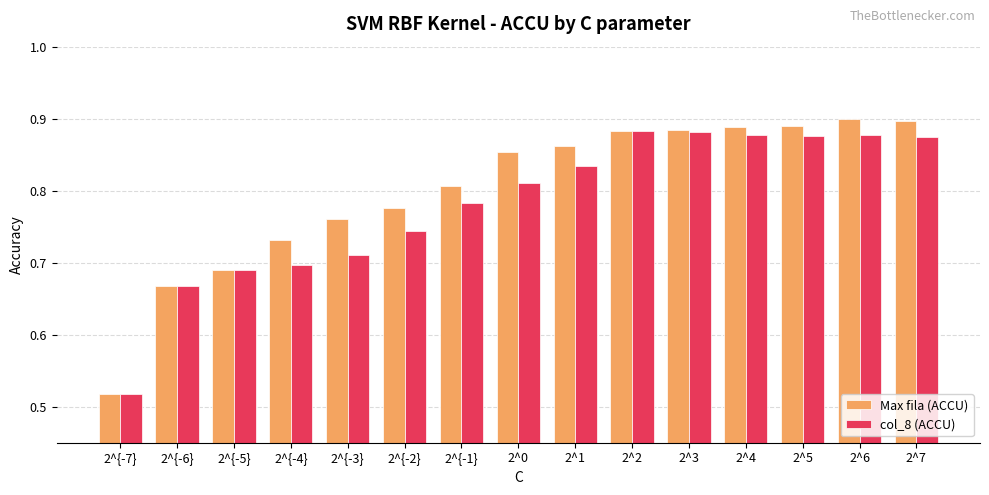

Does the chart contain any negative values?

No